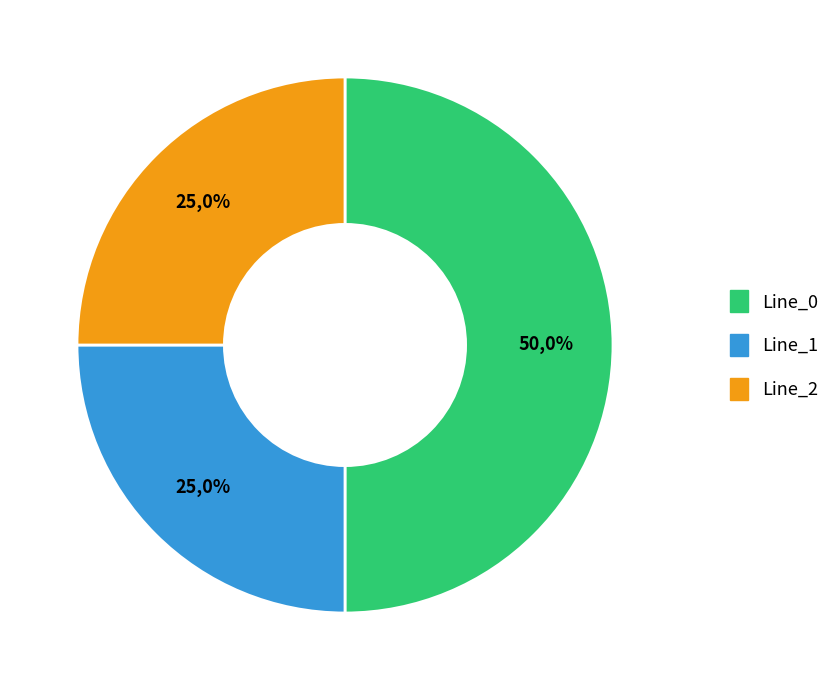

To the nearest percent, what portion does Line_0 represent?

50%